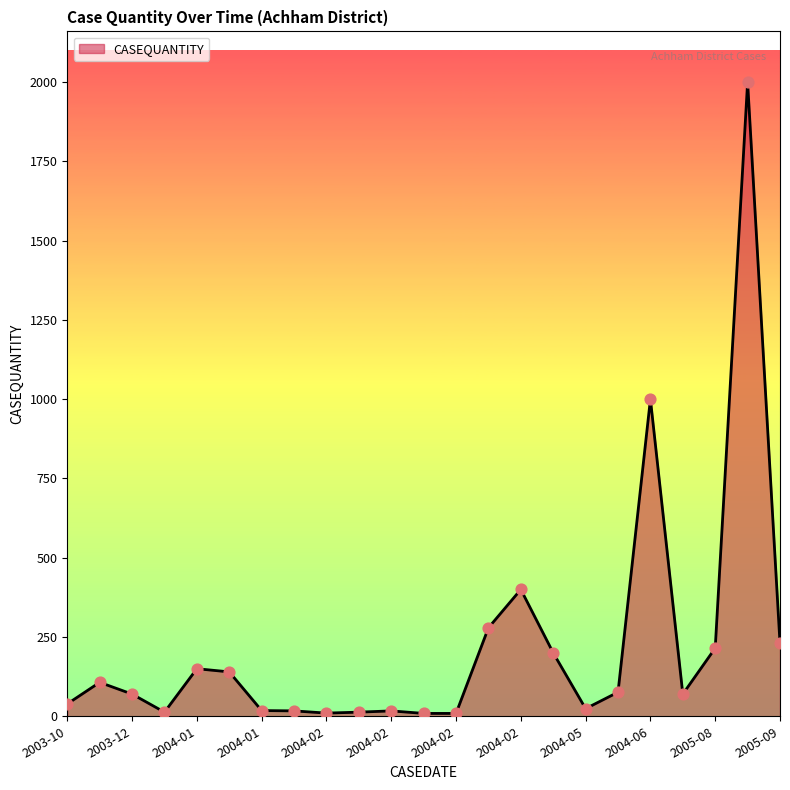

What is the greatest value displayed?

2000